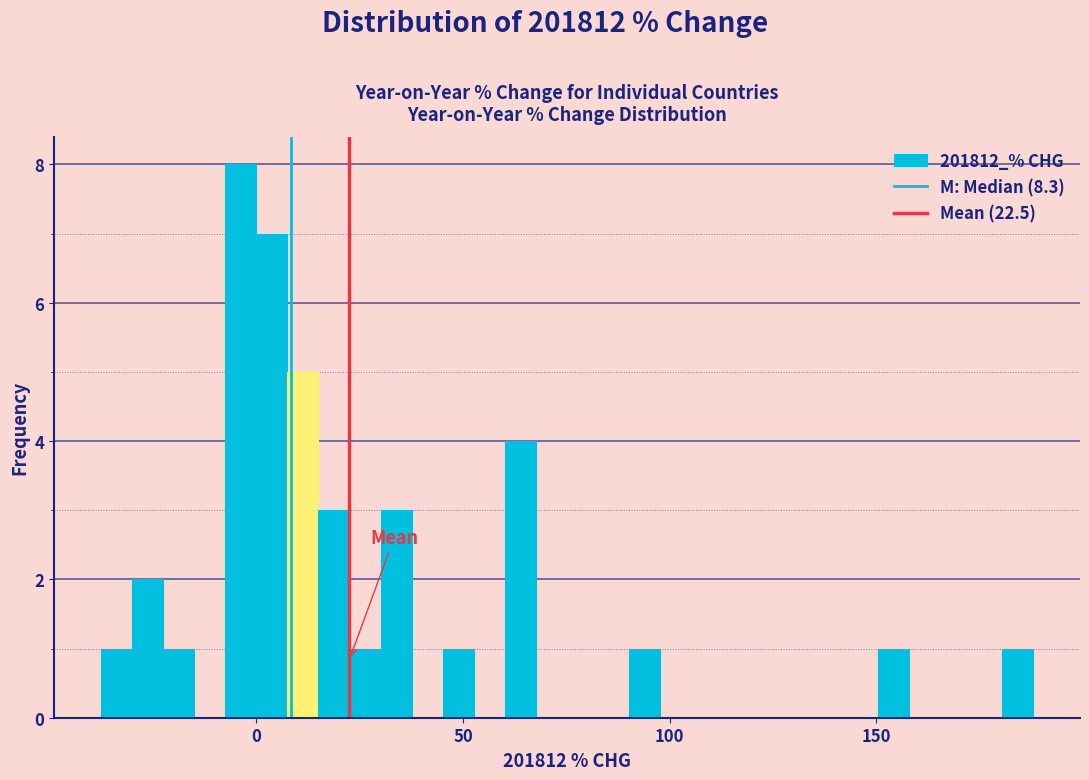

Read against the x-axis, roughly where is the centre of the tallest bar?

-5